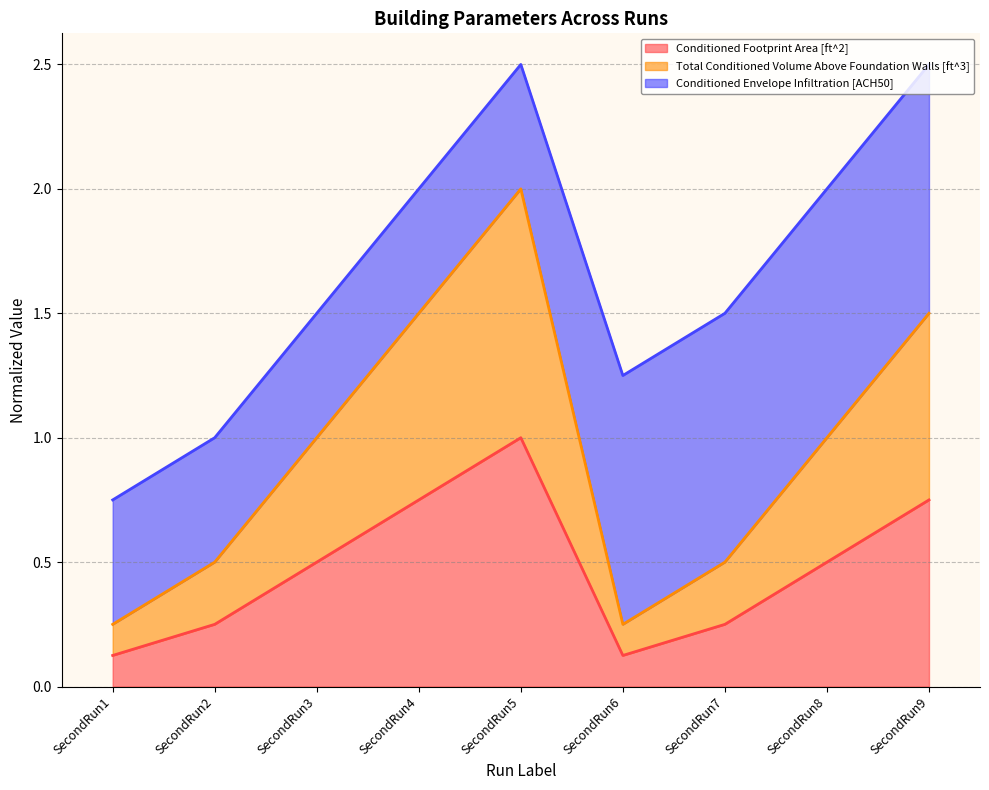

True or false: Conditioned Footprint Area [ft^2] and Total Conditioned Volume Above Foundation Walls [ft^3] cross at least once.

False